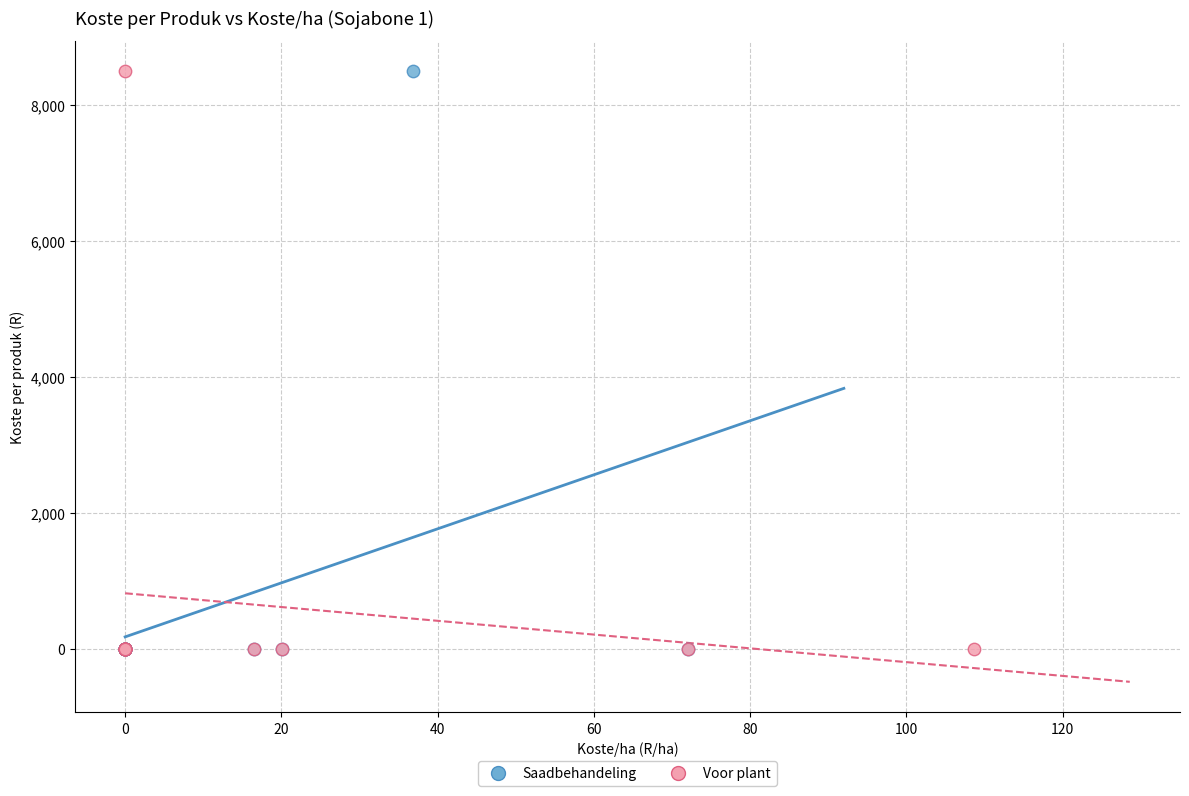

What are all the series names shown in the legend?

Saadbehandeling, Voor plant